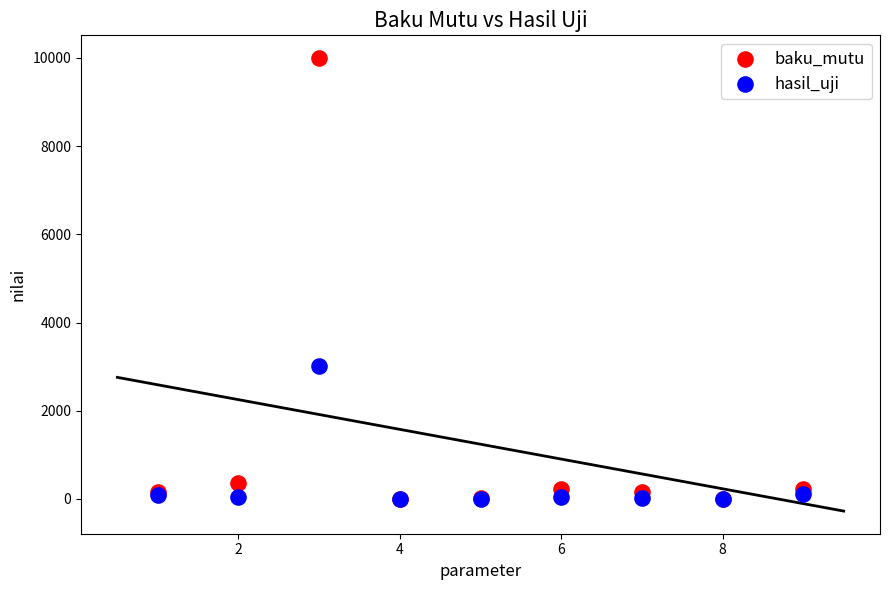

Across all series, what Y value is closest to 5000?

3016.0